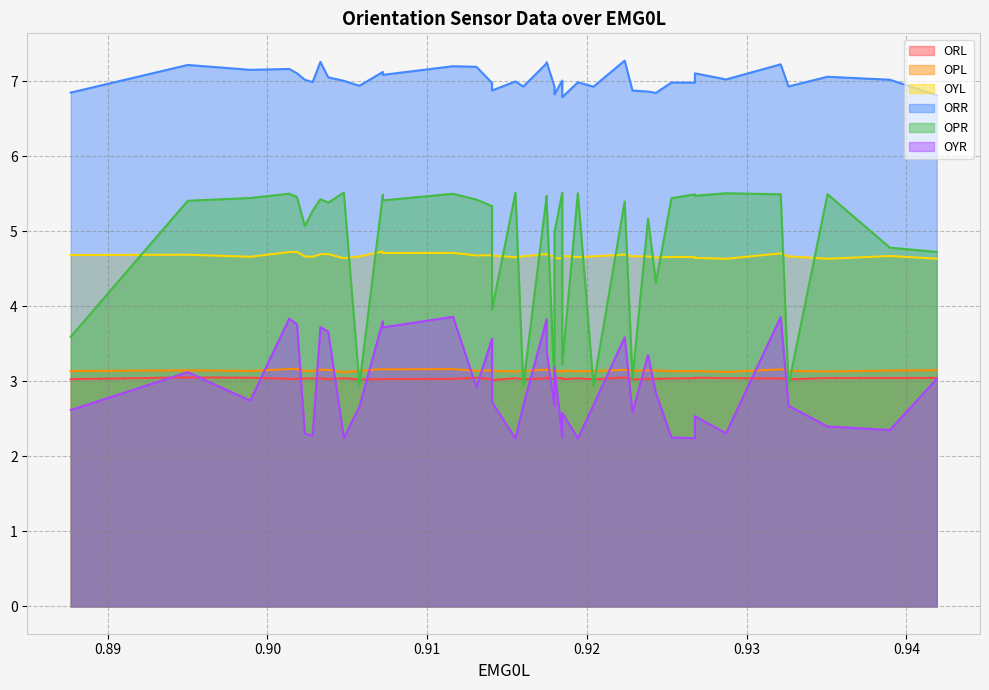

True or false: ORL has more than 2 points higher than both neighbors.

True